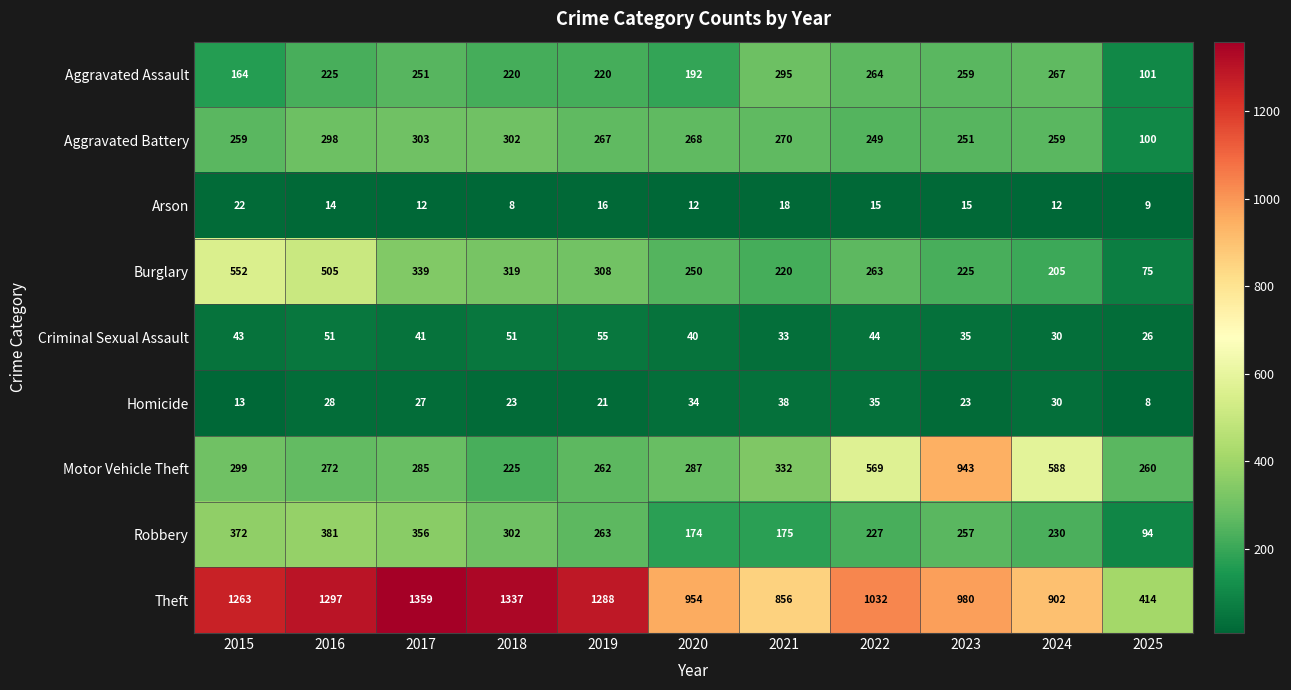

What is the difference between the maximum and second lowest values in the Motor Vehicle Theft series?

683